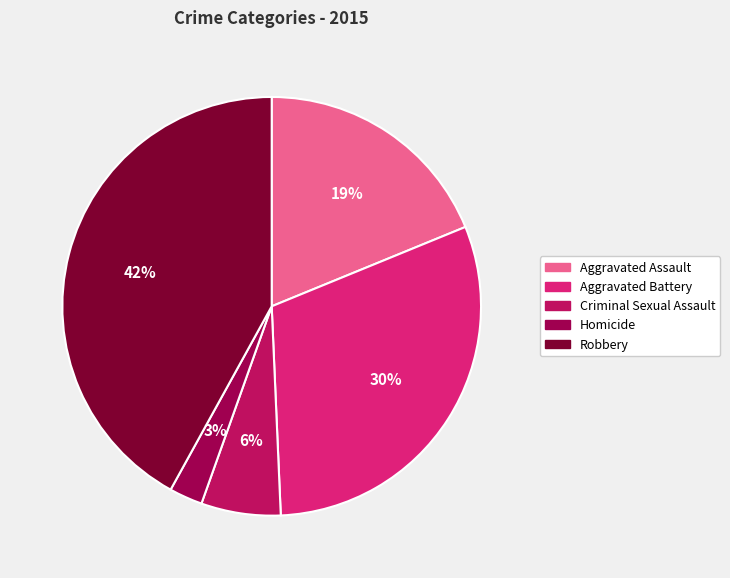

Is there a majority slice in this chart?

No